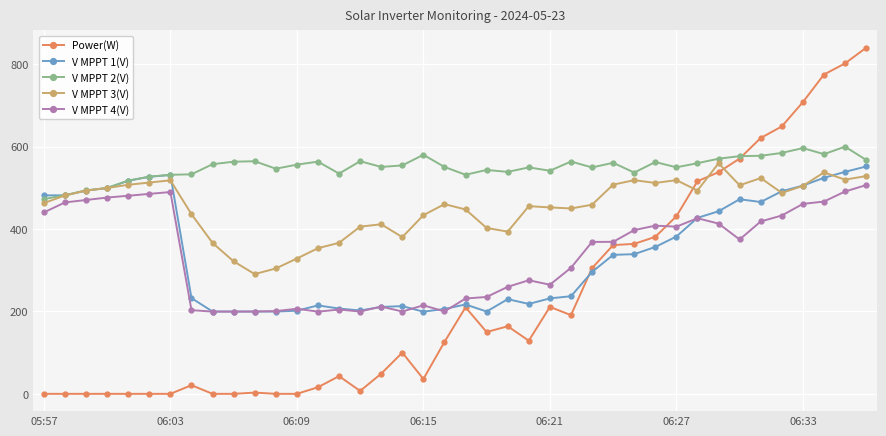

True or false: V MPPT 2(V) has more than 2 interior local peaks.

True